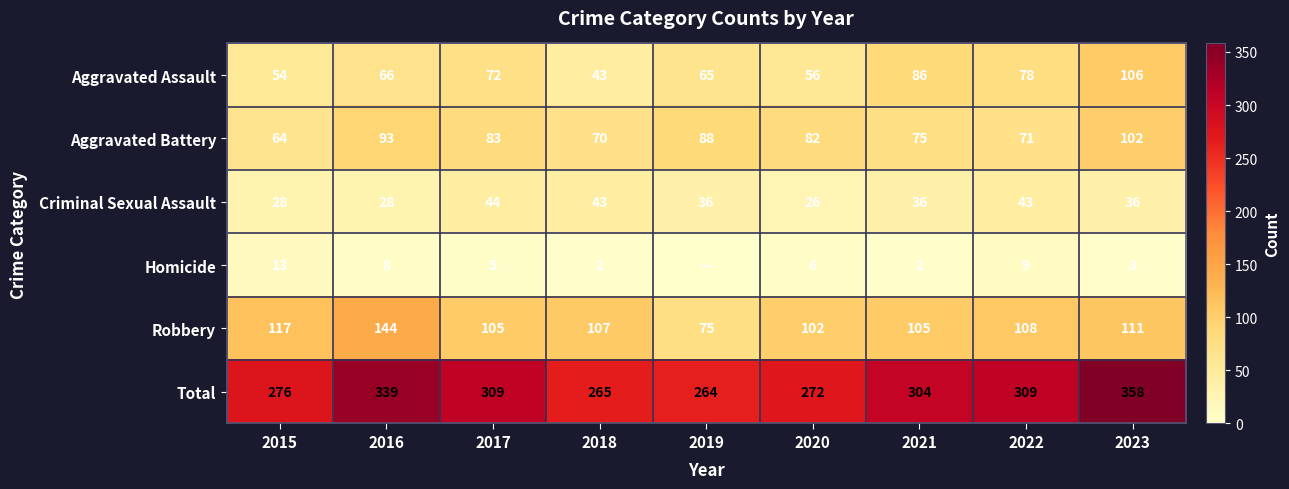

What is the approximate value of Total at 2021, to the nearest 10?

300